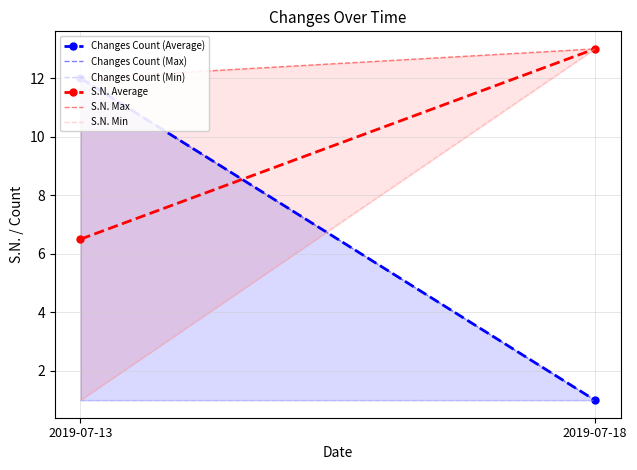

What is the difference between the maximum and minimum values in the S.N. Max series?

1.0